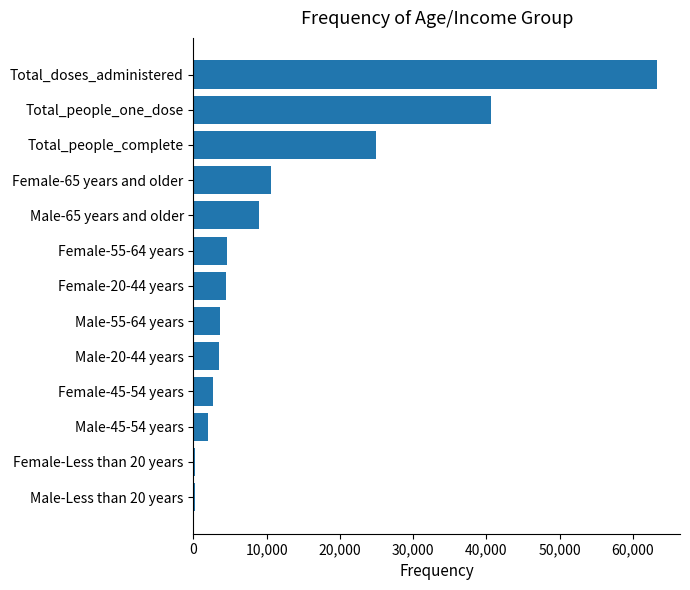

The value at Female-20-44 years is 4481. True or false?

True